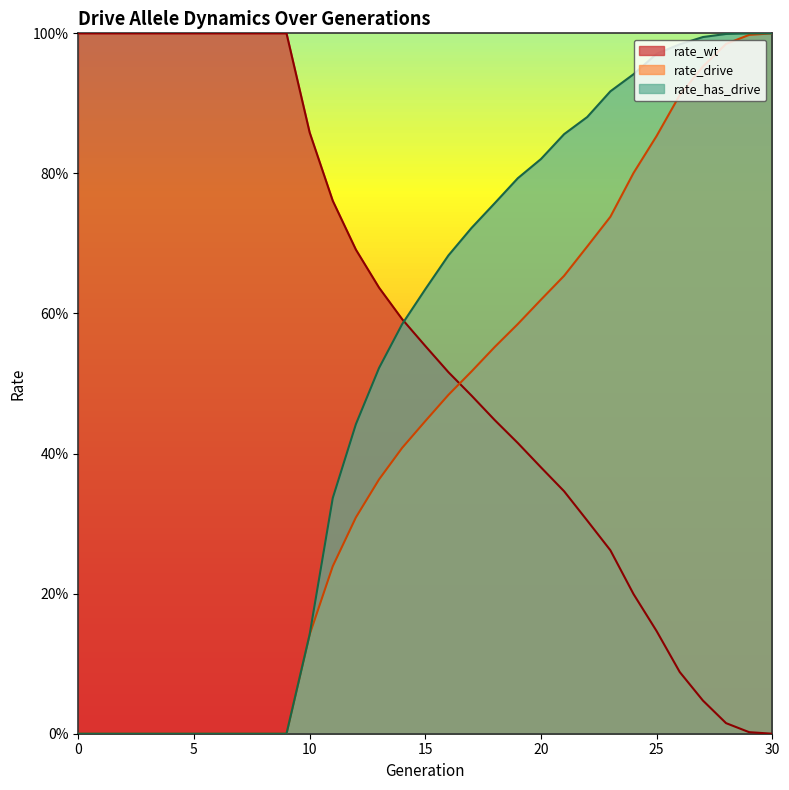

Which has a higher value, 10 or 21?

10